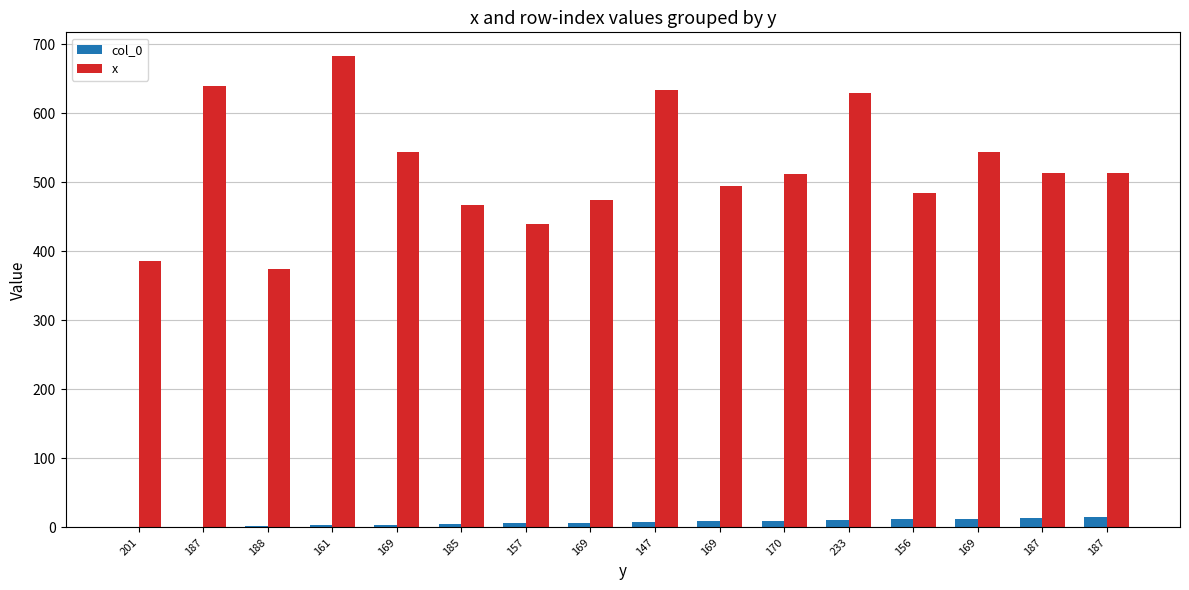

At which category does the chart reach its peak across all series?

161